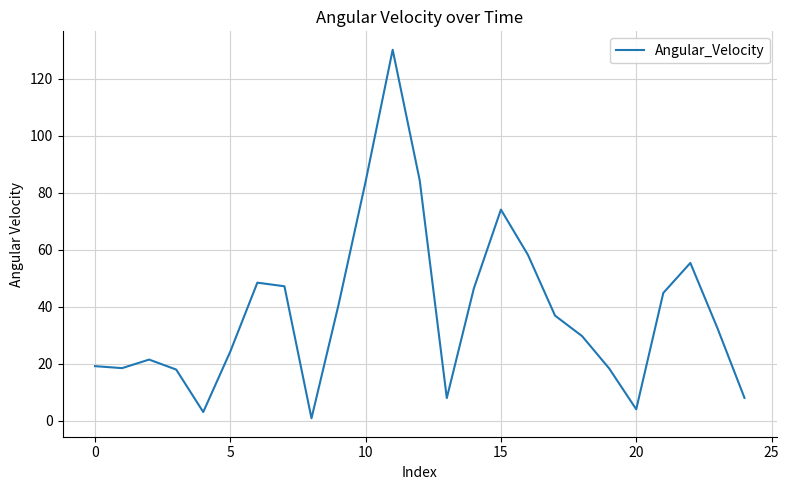

What is the difference between the maximum and minimum values?

129.2